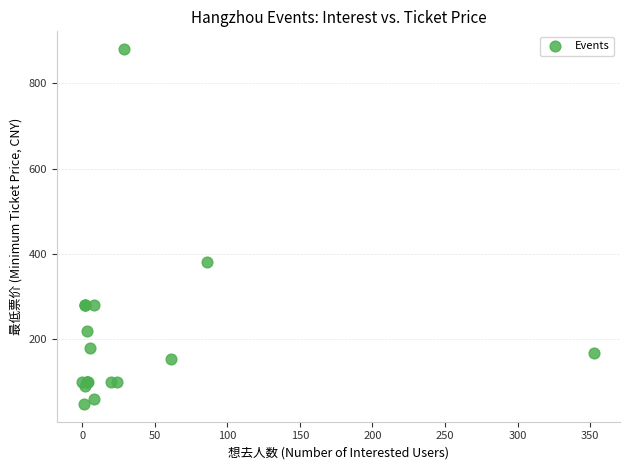

What Y value in the scatter plot is closest to 464?

380